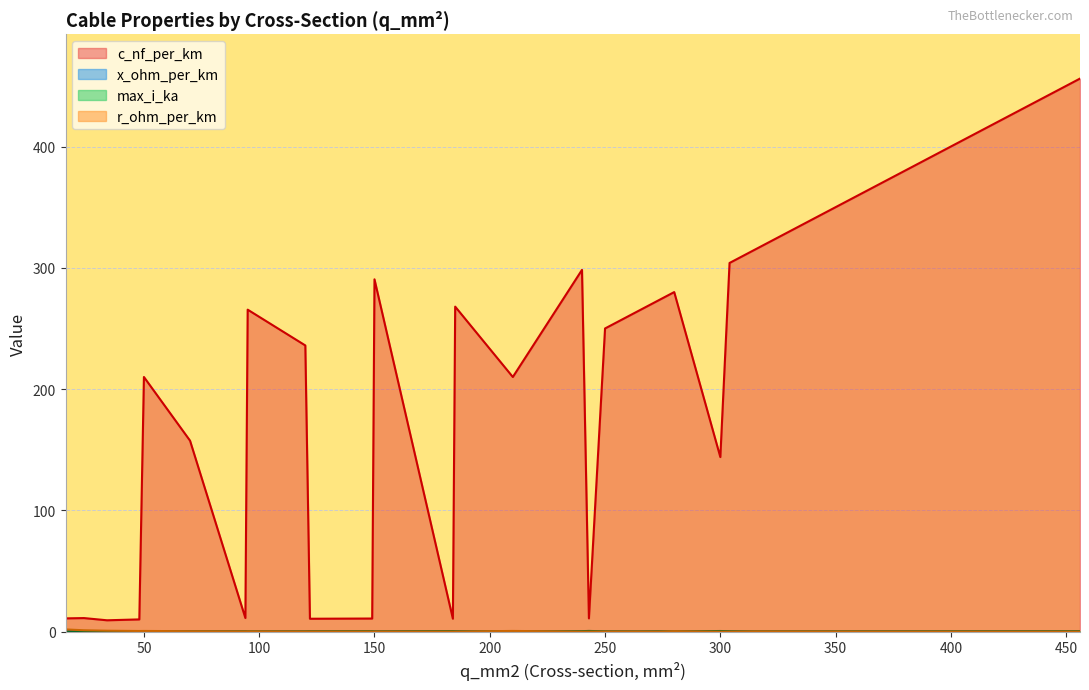

True or false: x_ohm_per_km has more than 1 points higher than both neighbors.

True